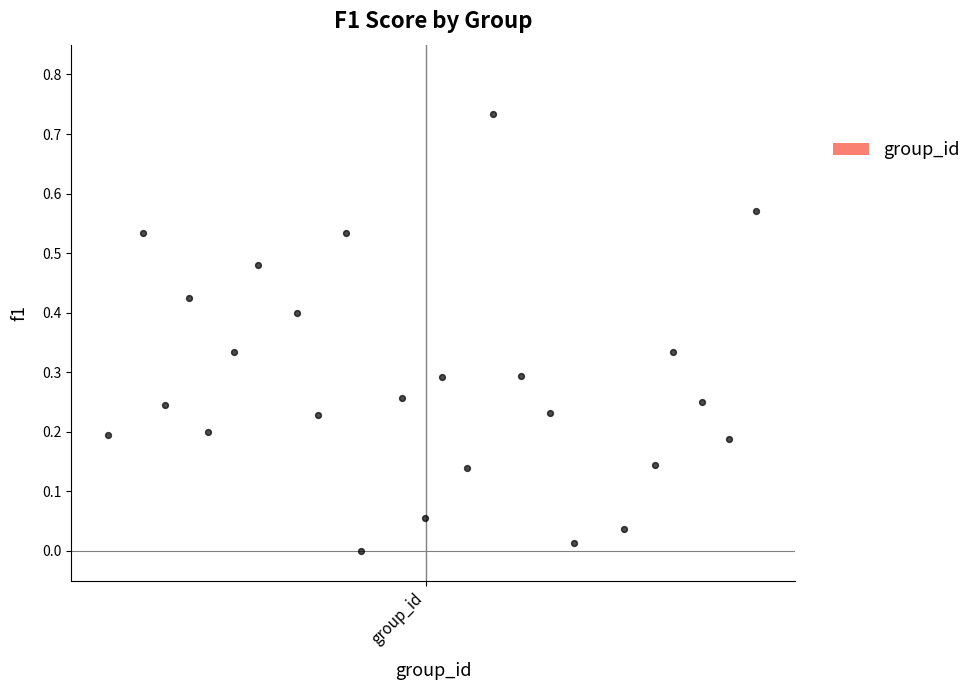

What is the range of X values (max minus min)?

25.0